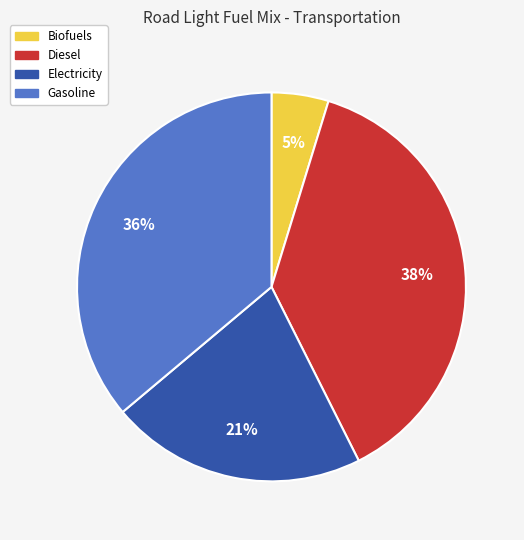

The Electricity slice represents 21% of the pie. True or false?

True